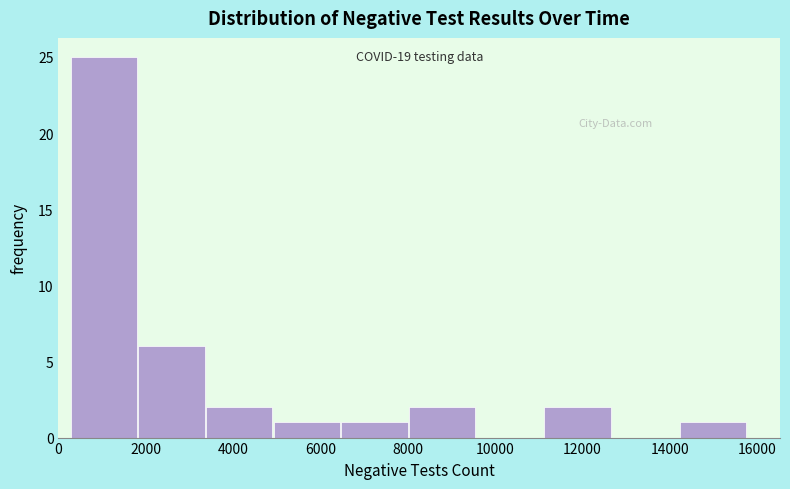

Which range on the x-axis has the tallest bar?

200 to 1800